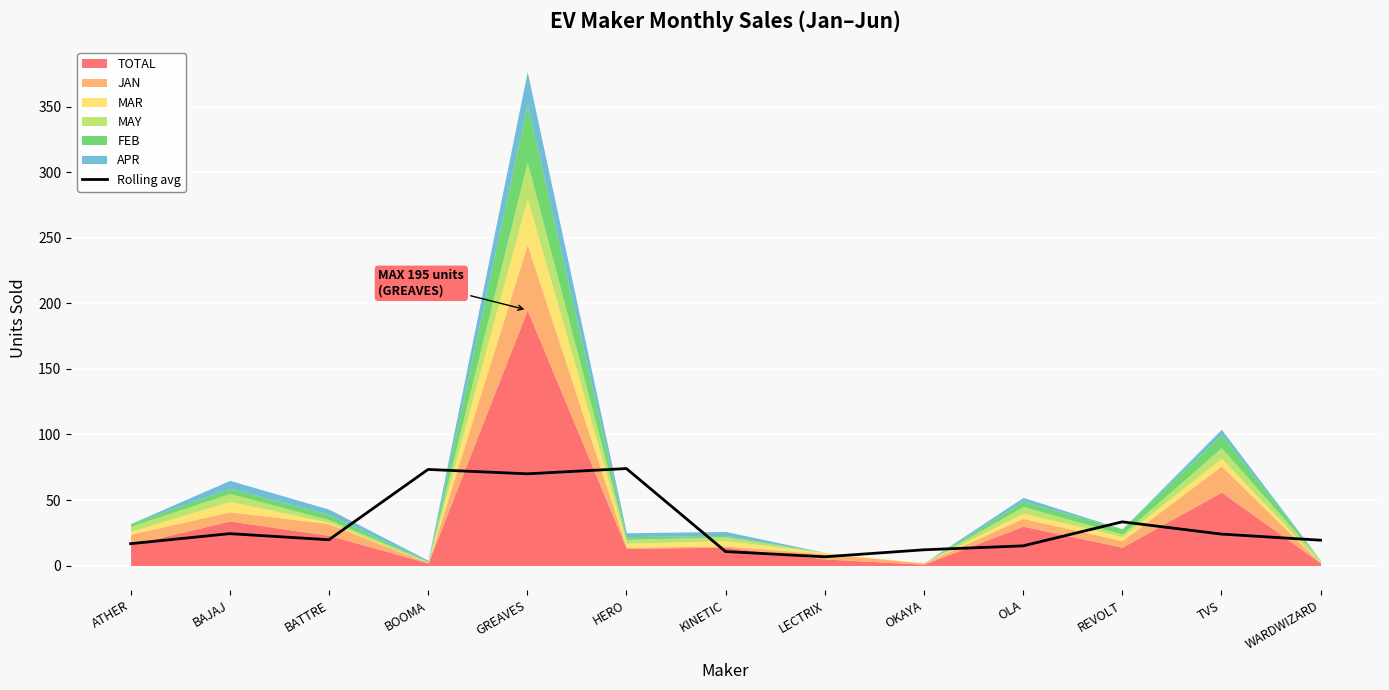

The value of Rolling avg at GREAVES is 70.0. True or false?

True